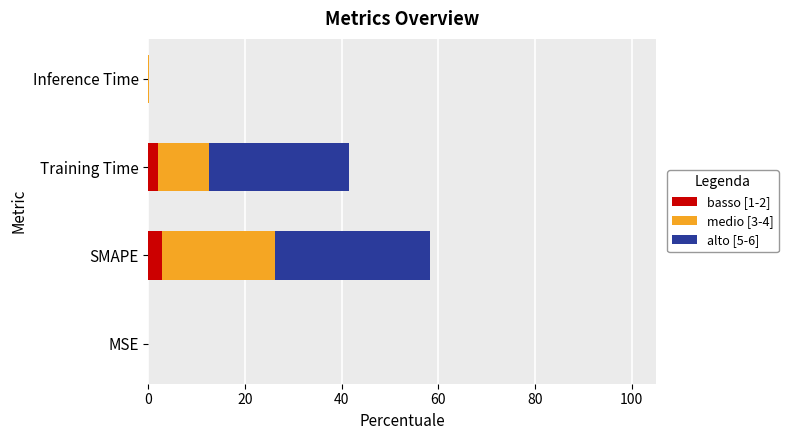

Is it true that basso [1-2] equals 2.9 at SMAPE?

True